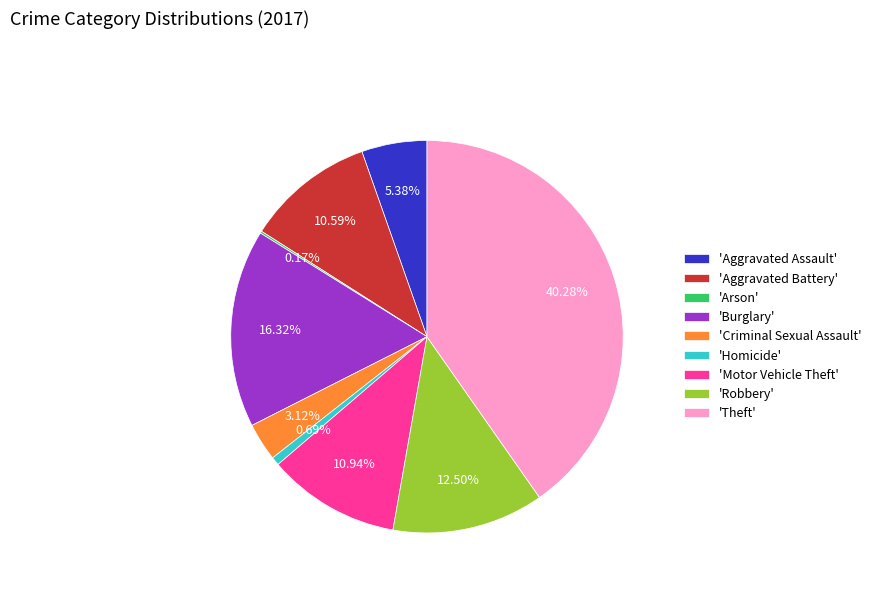

Combined, do 'Aggravated Battery' and 'Motor Vehicle Theft' account for over 50%?

No